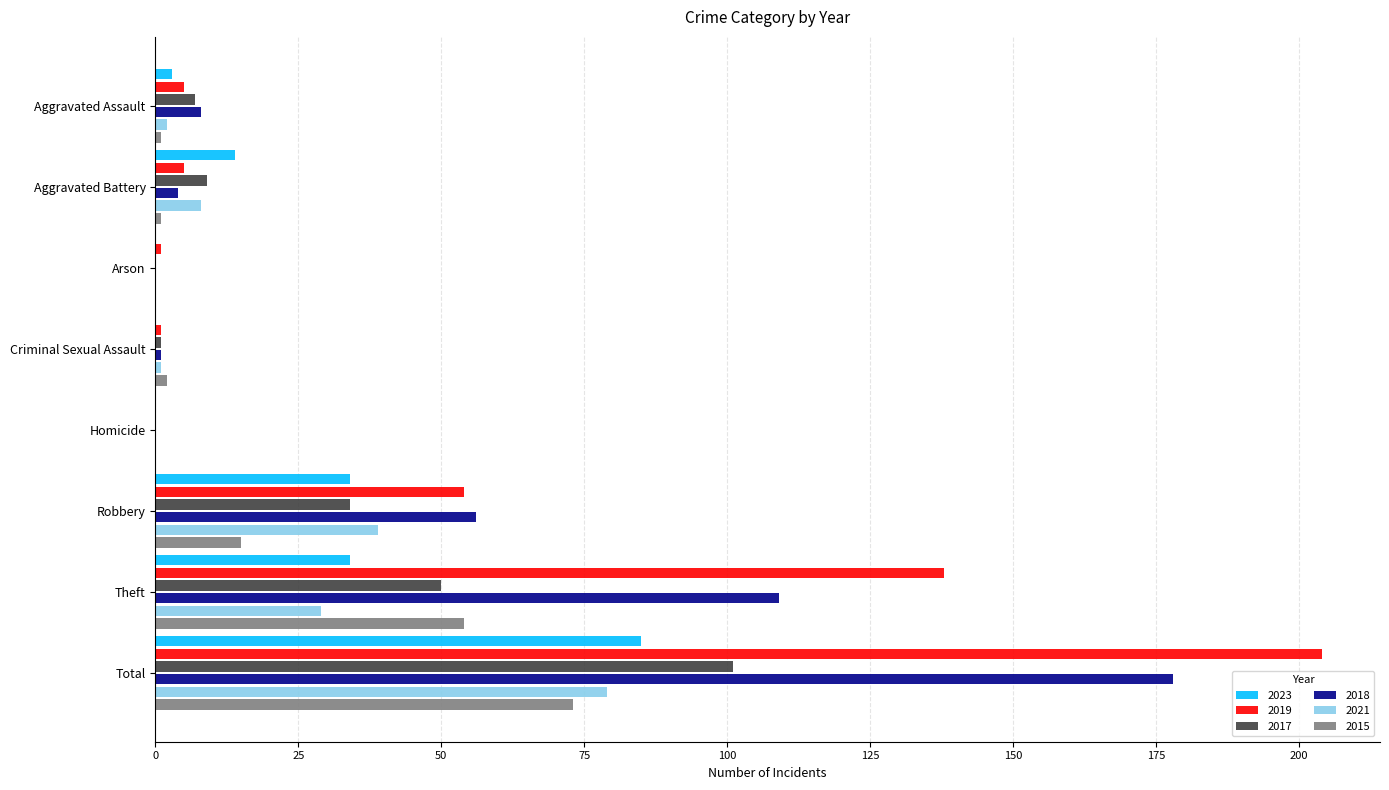

What is the sum of all 2023 values?

170